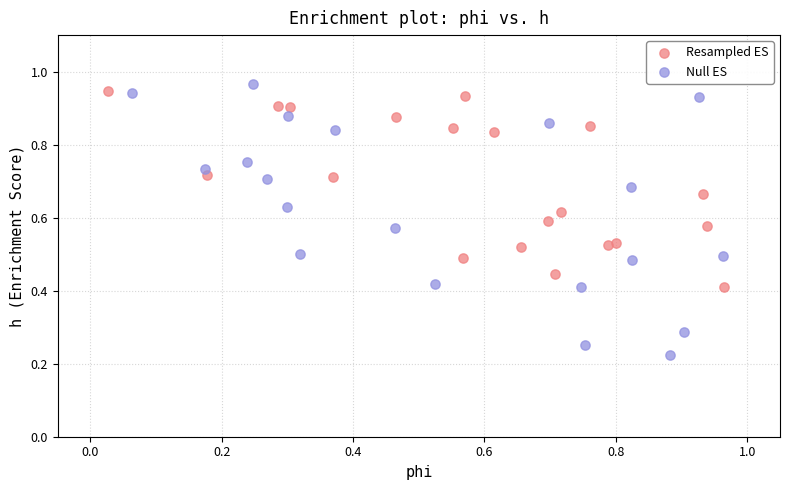

Which series contains the highest Y value?

Null ES